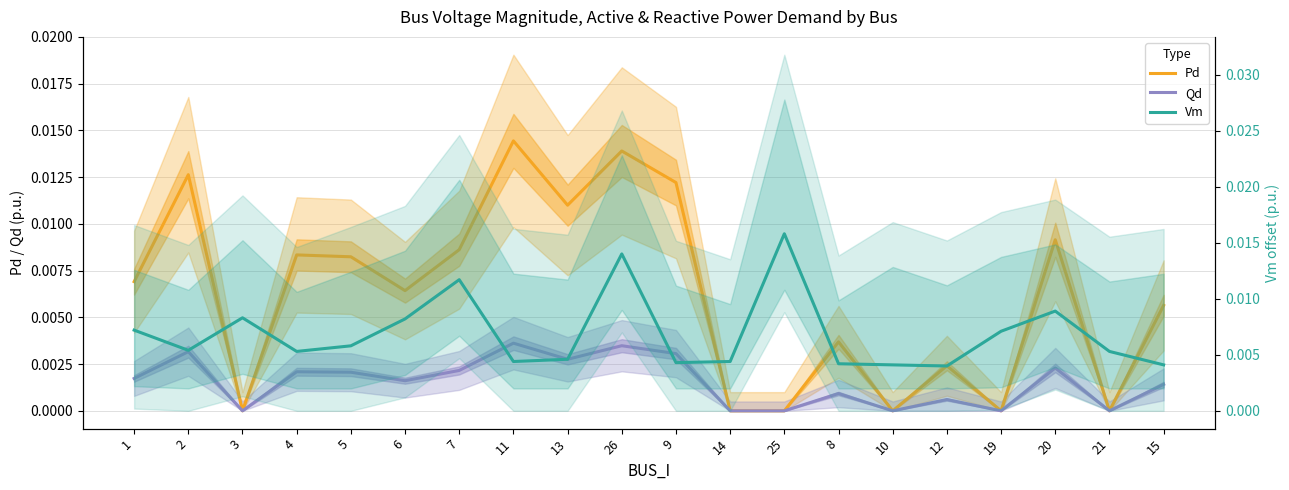

In Qd, how many points are lower than both neighbors (excluding endpoints)?

6